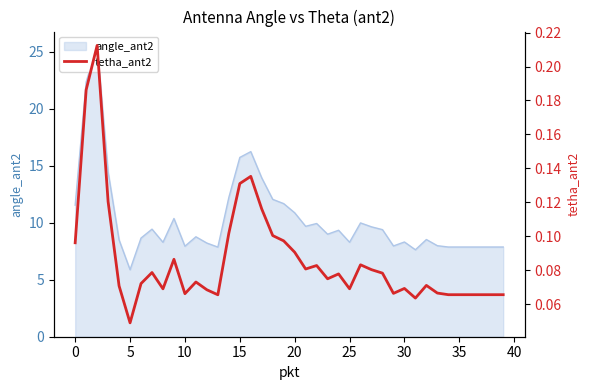

True or false: angle_ant2 has a value of 7.9 at 35.

True